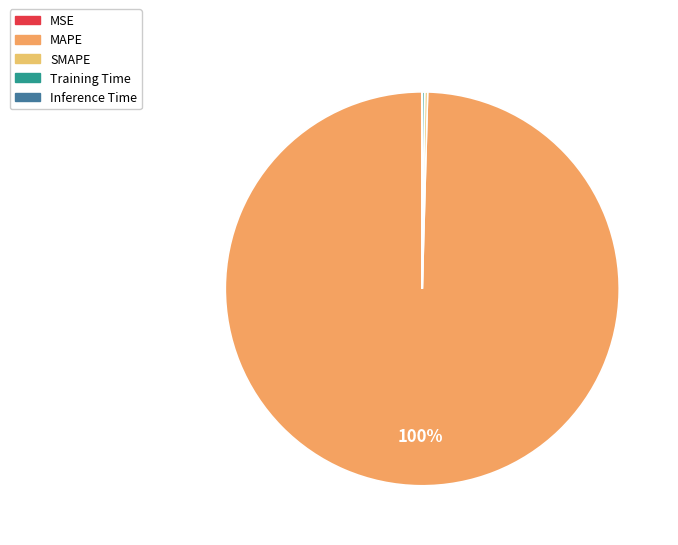

To the nearest percent, what is the combined percentage of MAPE and Inference Time?

100%